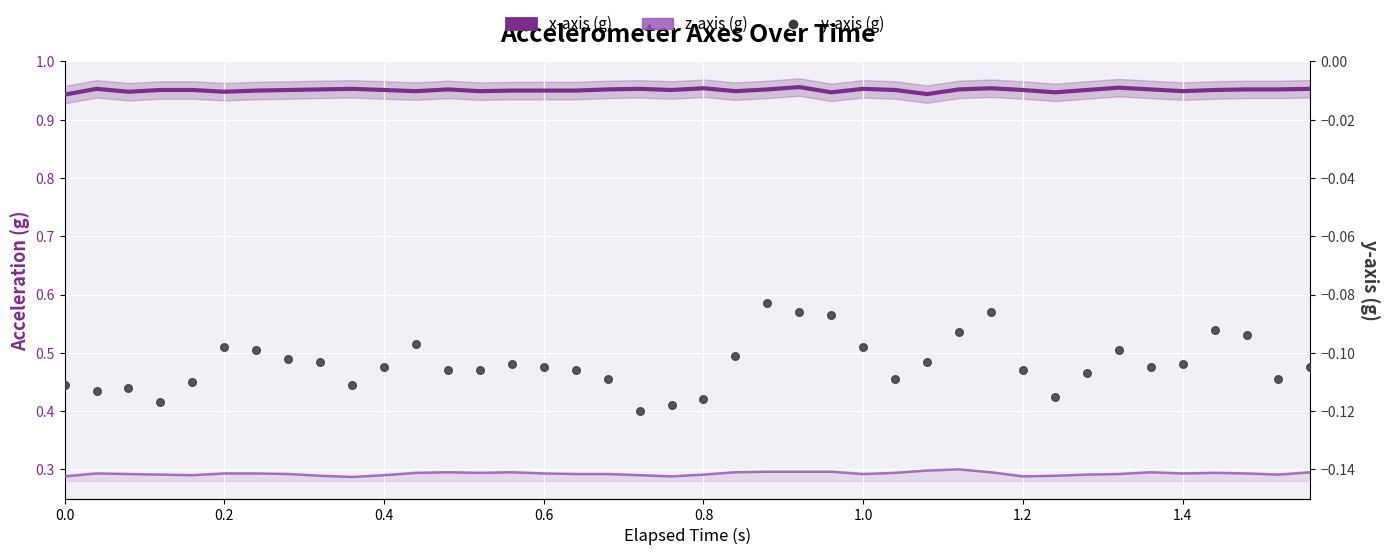

At how many categories does at least one series exceed 0?

40